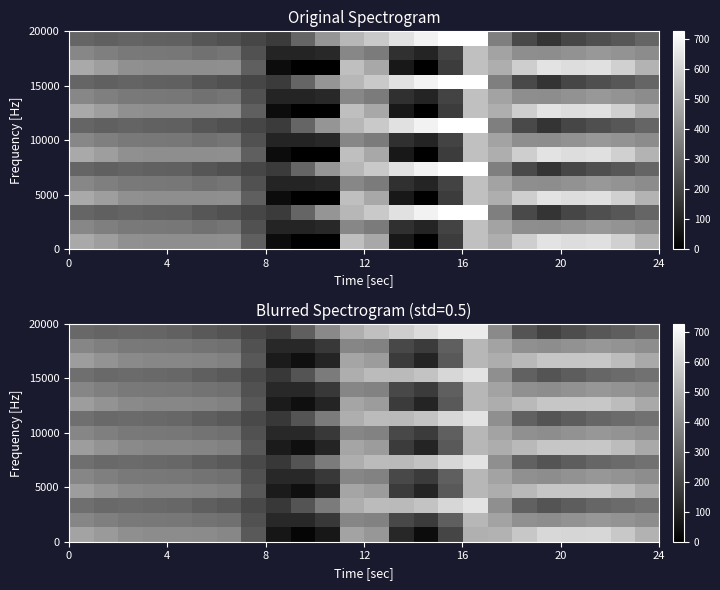

What is the total value across all series at 20?

4872.7